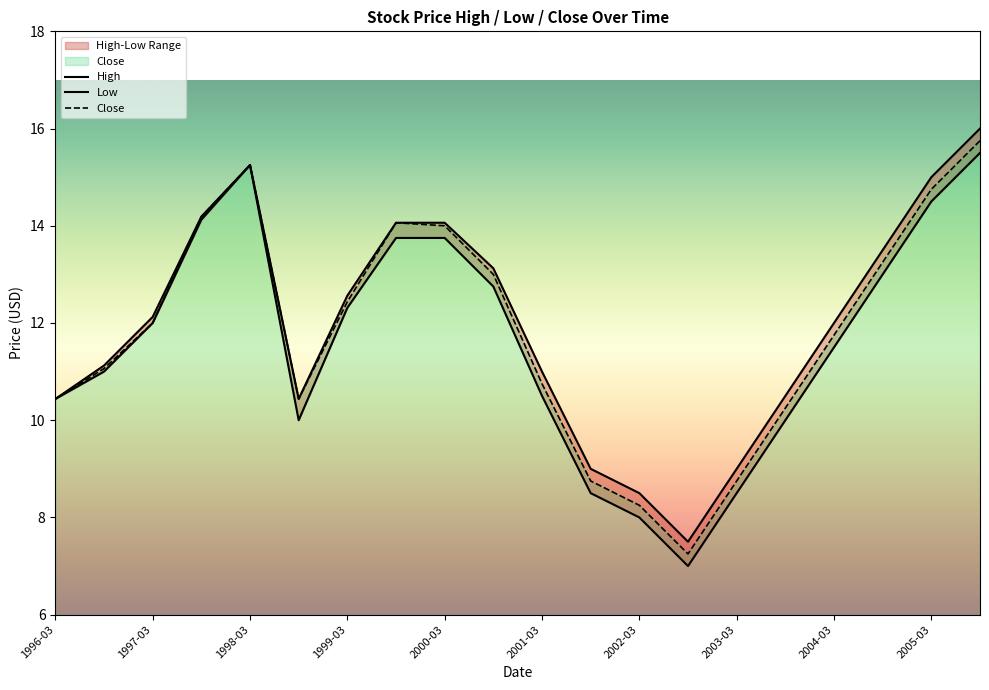

What is the difference between the second highest and second lowest values in the Close series?

7.0